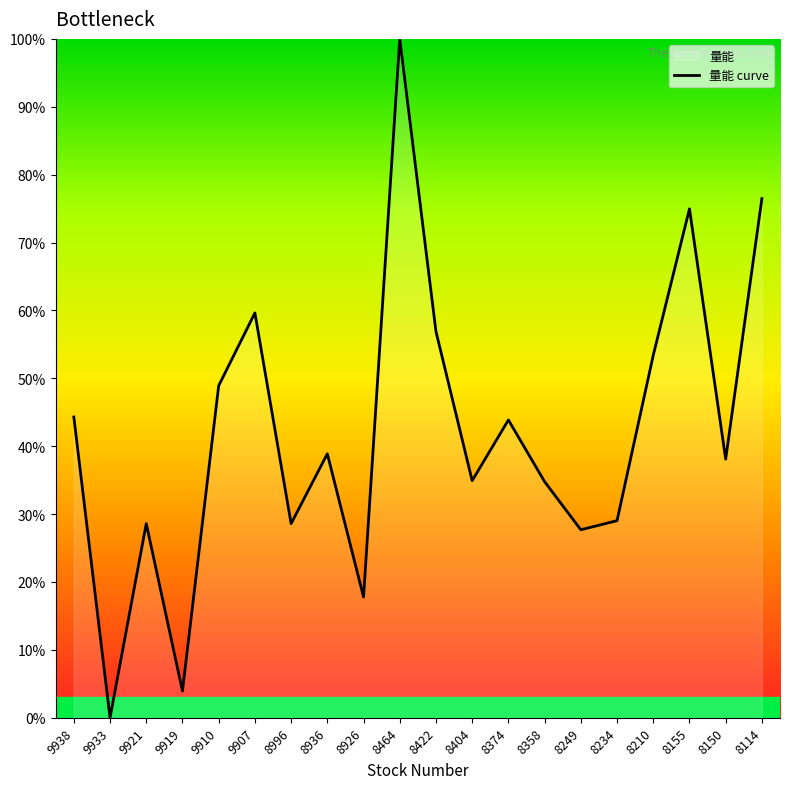

How many series are shown in this chart?

1